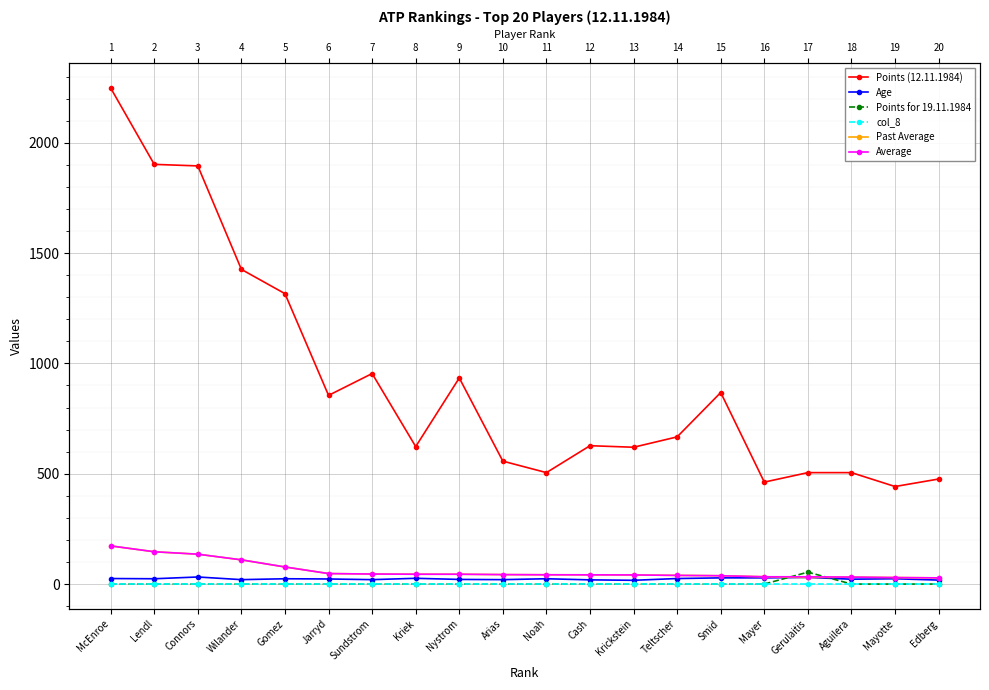

True or false: Points for 19.11.1984 has more than 2 interior local peaks.

False